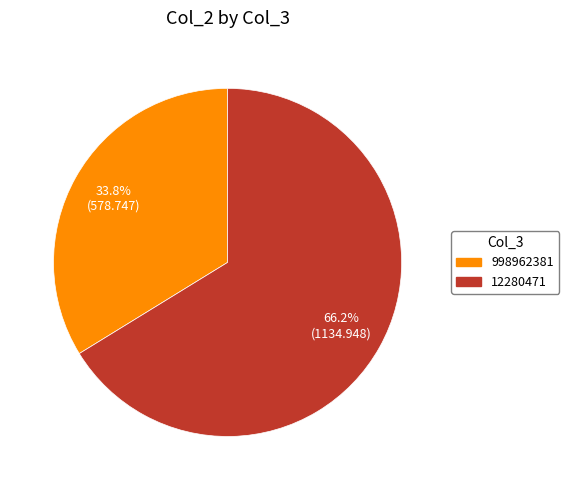

True or false: 998962381 accounts for 34% of the total.

True